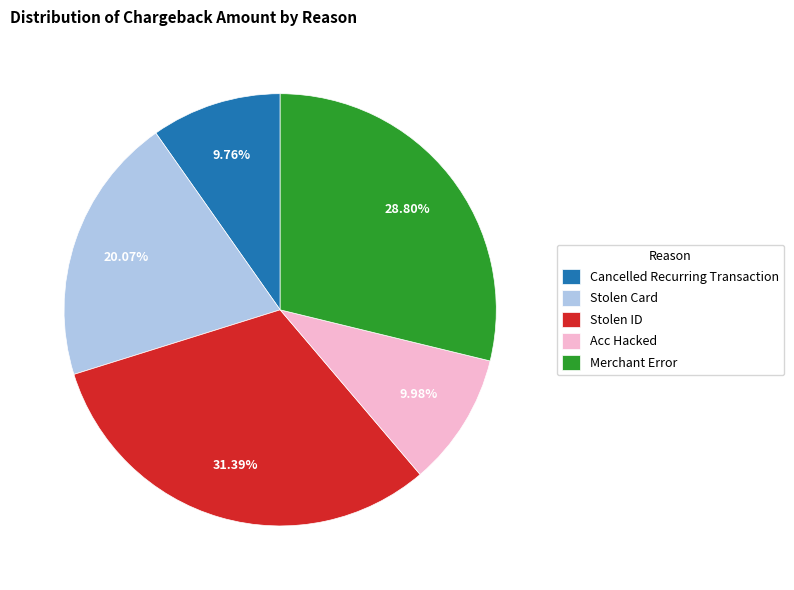

What is the total percentage of Cancelled Recurring Transaction and Acc Hacked?

19.7%